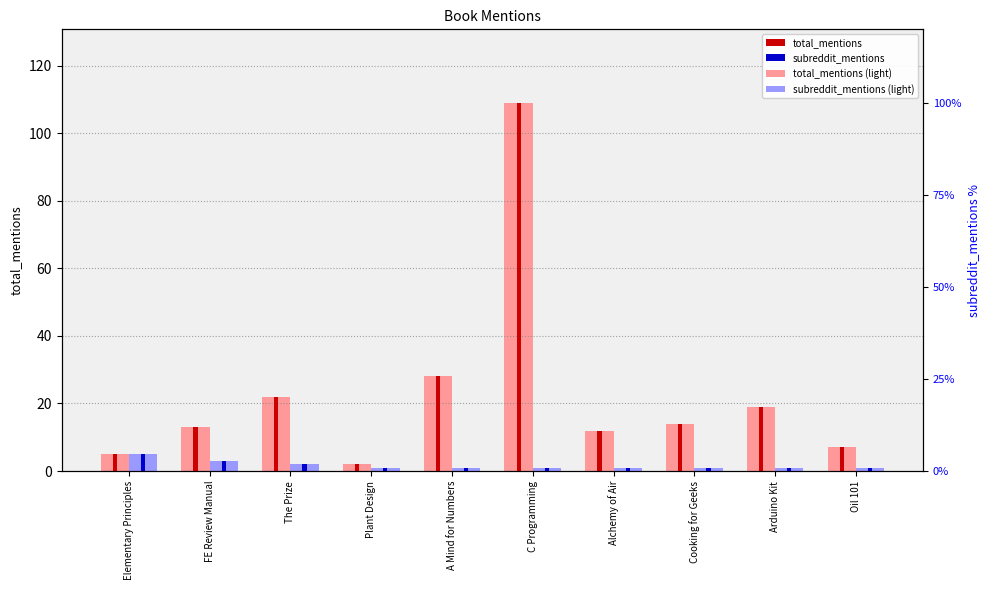

Which series changed the most between A Mind for Numbers and Oil 101?

total_mentions